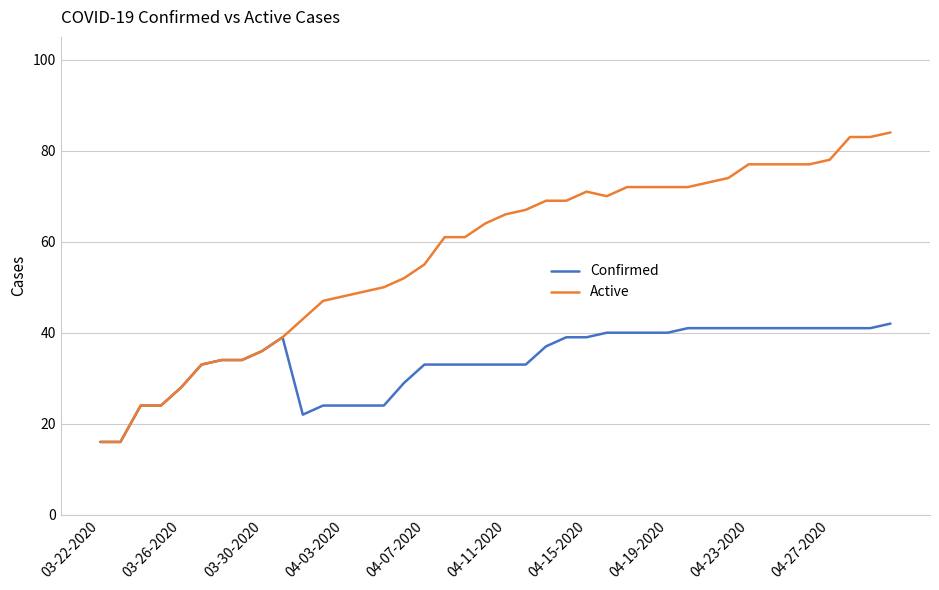

Which series has the largest total across all categories?

Active